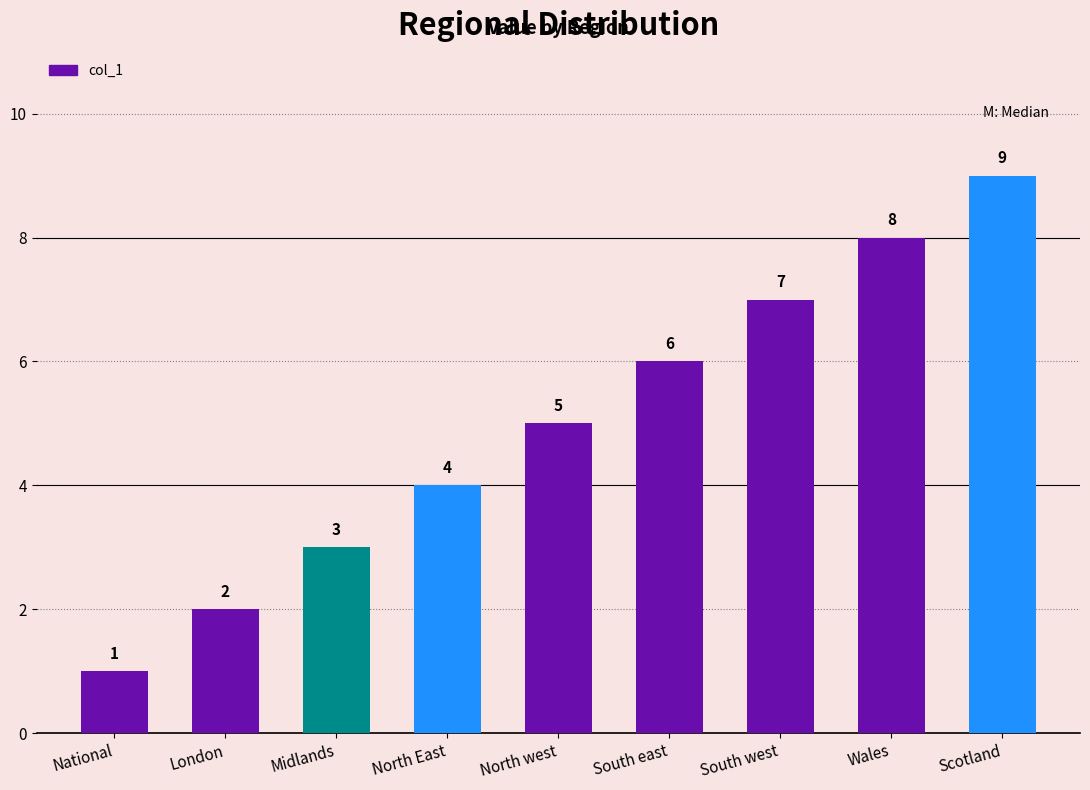

What is the label of the 9th bar from the right?

National